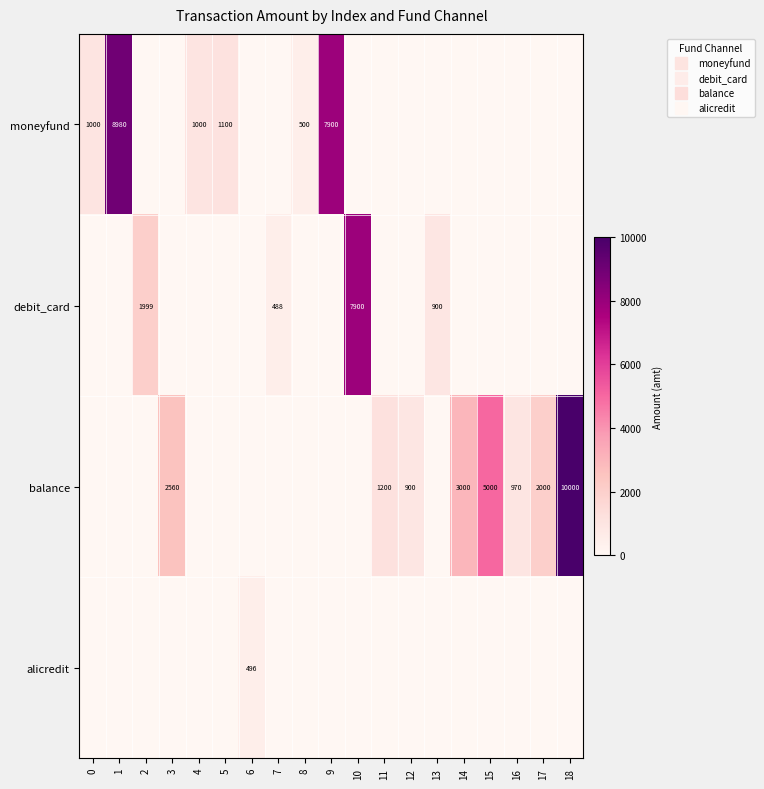

Count the number of data series in this chart.

4